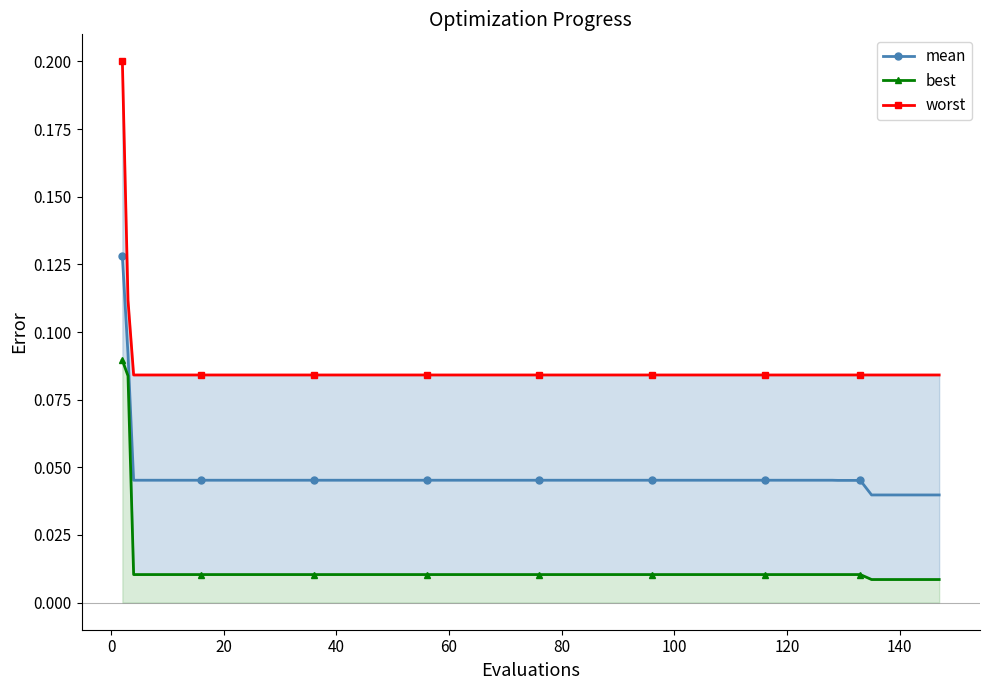

At how many categories does at least one series exceed 0?

40